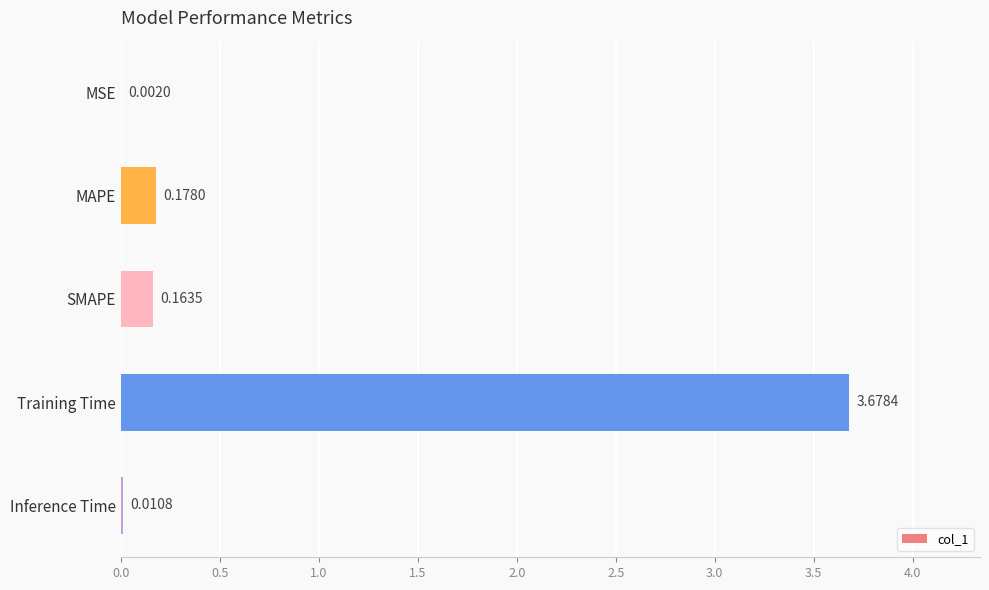

What is the sum of all values?

4.0